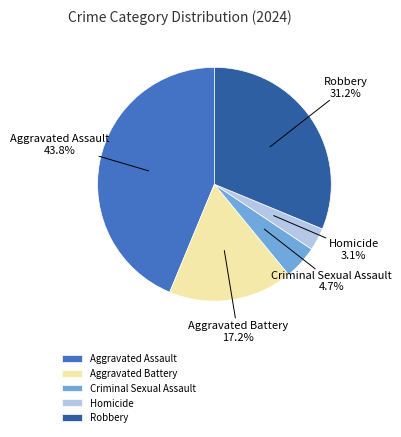

Which slice is the smallest?

Homicide